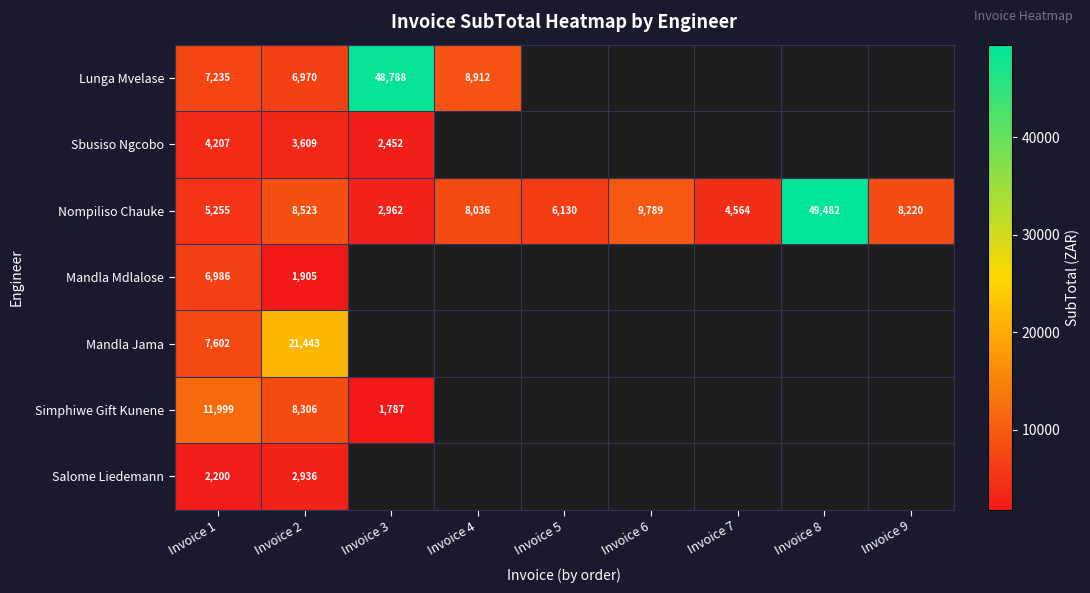

How many distinct data groups are displayed?

7